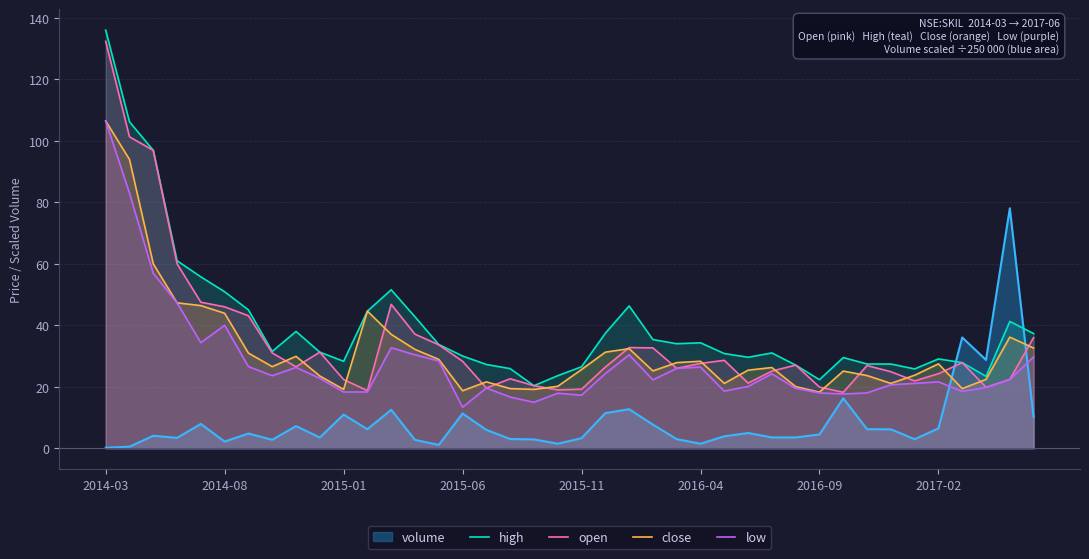

True or false: low and high intersect in this chart.

False